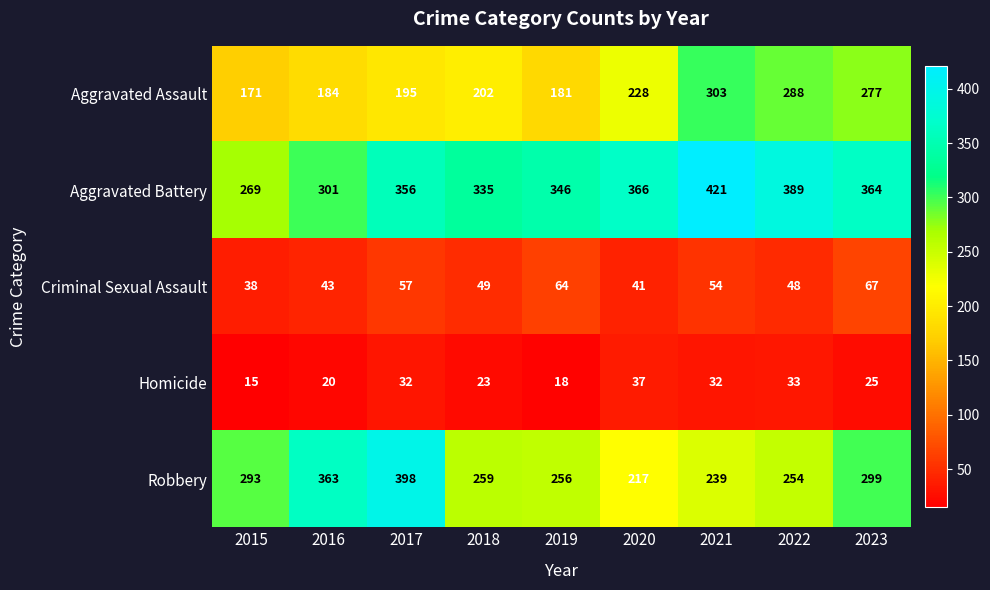

What is the average value of the Robbery series?

286